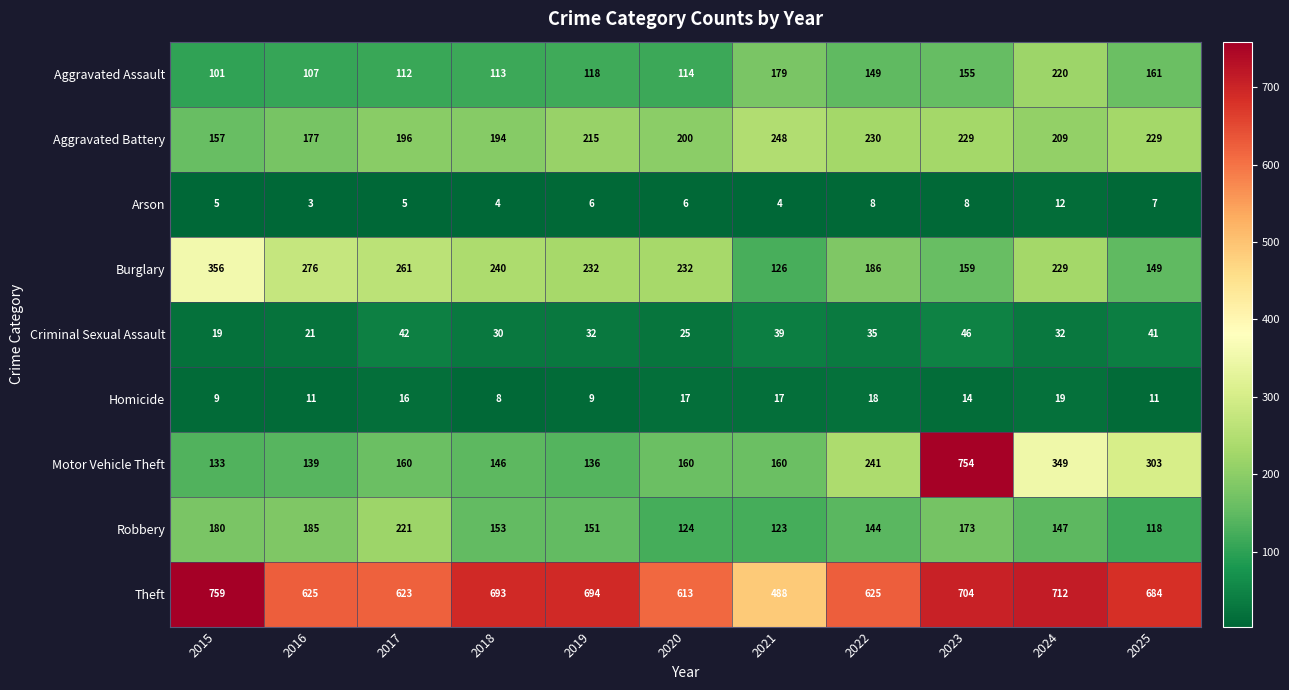

What is the difference between the second highest and second lowest values in the Homicide series?

9